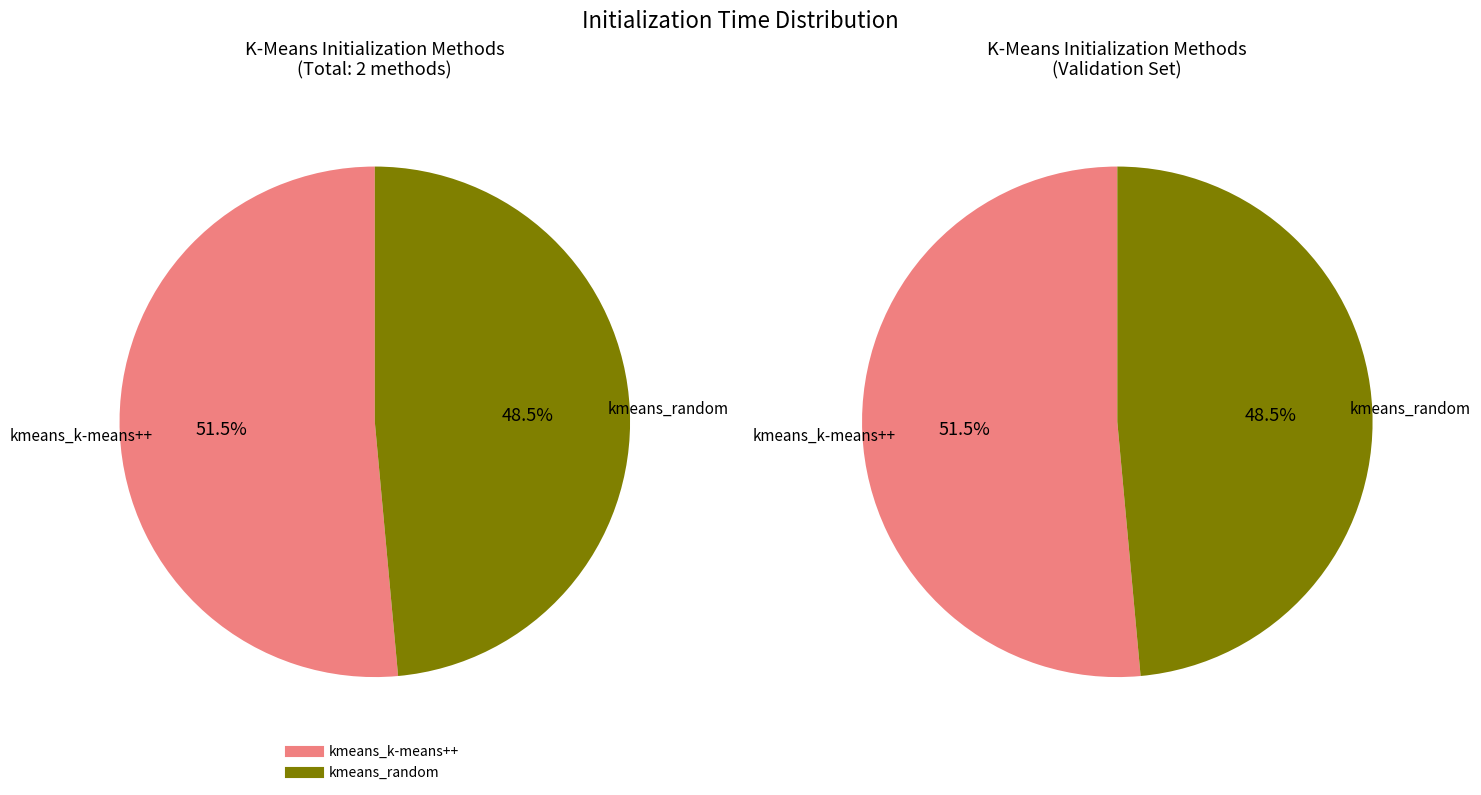

Which category has the biggest portion of the pie?

kmeans_k-means++